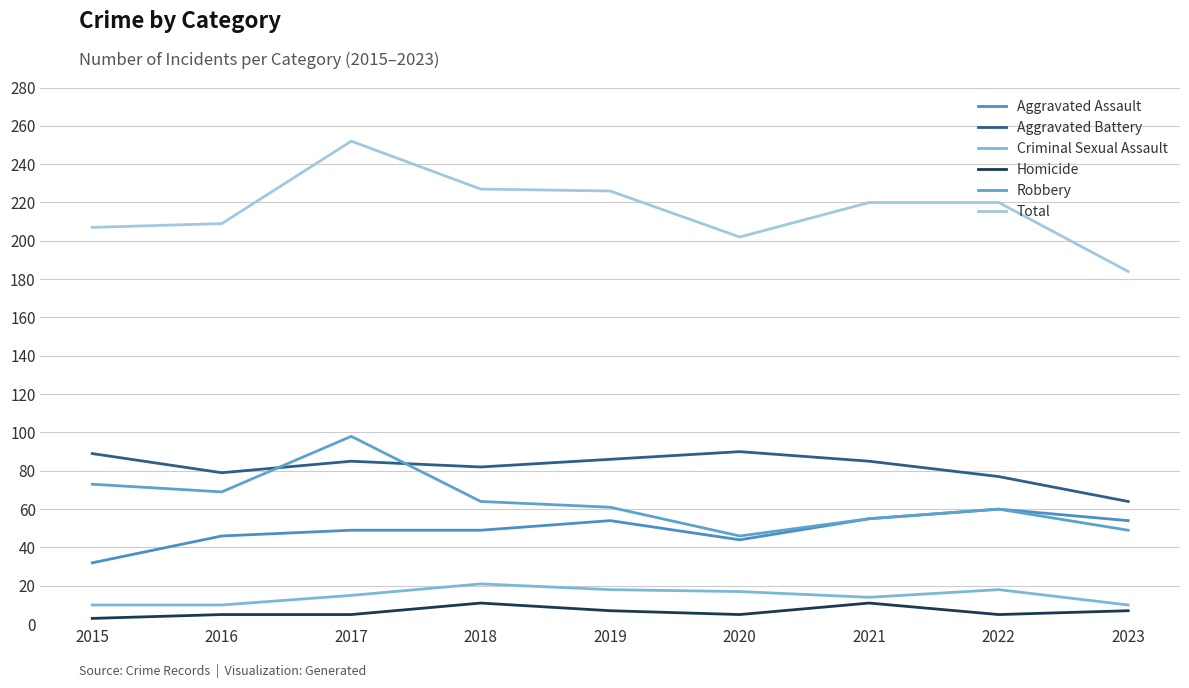

Is it true that Aggravated Assault equals 44 at 2020?

True